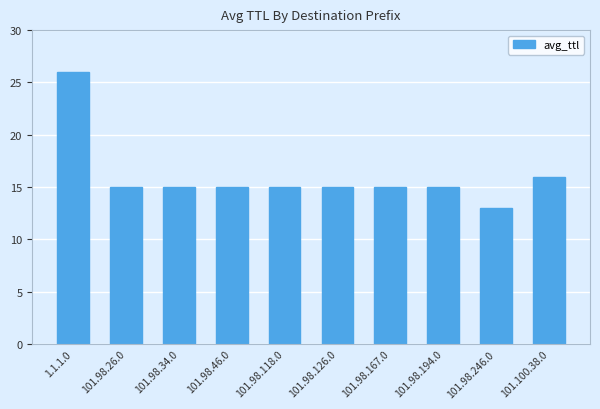

At which category does the chart reach its minimum across all series?

101.98.246.0